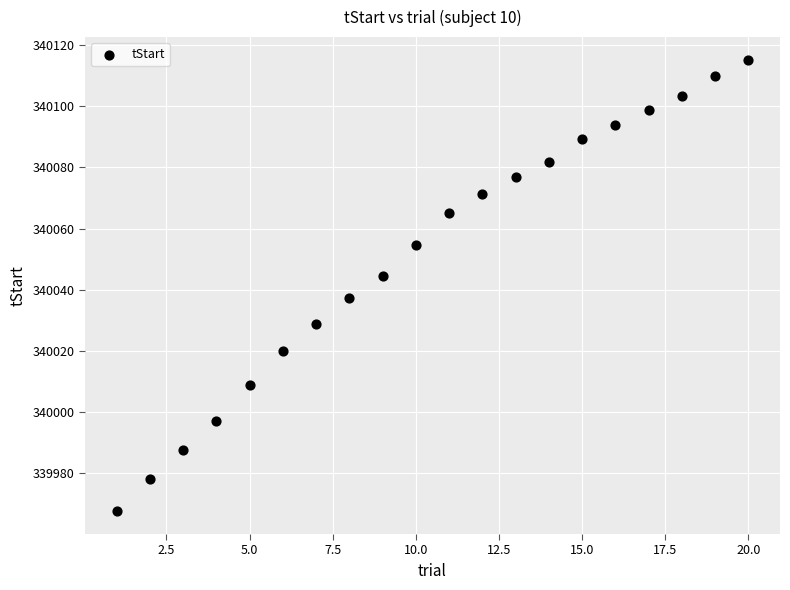

What is the range of X values (max minus min)?

19.0